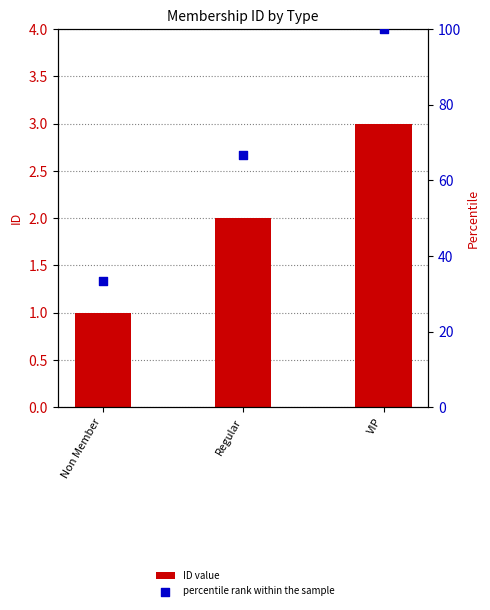

At how many categories does at least one series exceed 90?

1